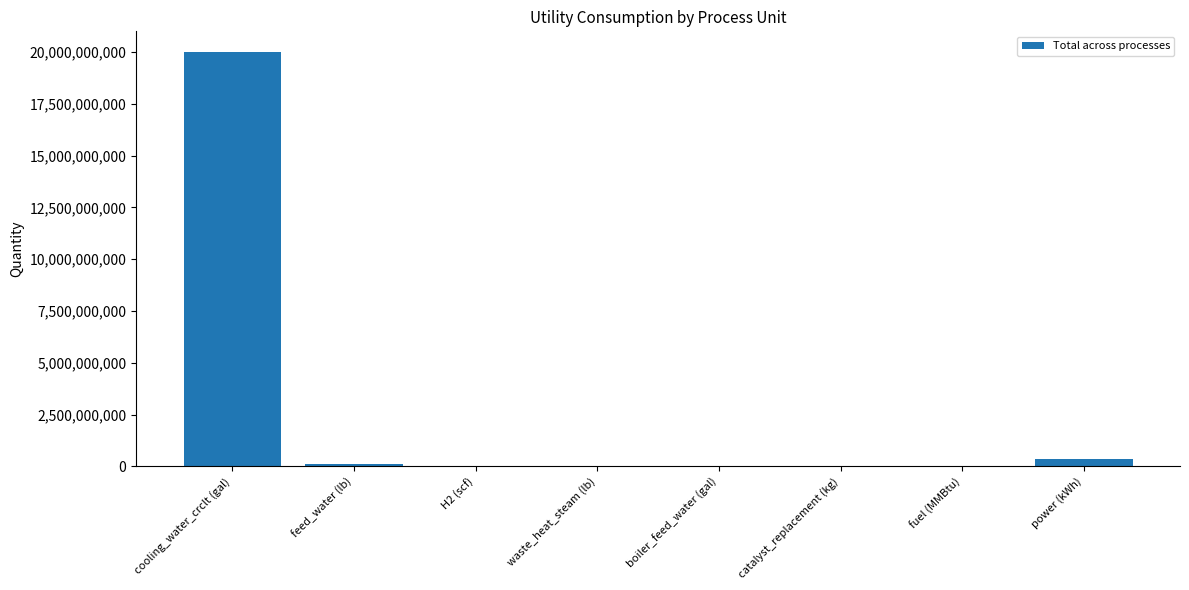

Is it true that the value at catalyst_replacement (kg) is 0.0?

True